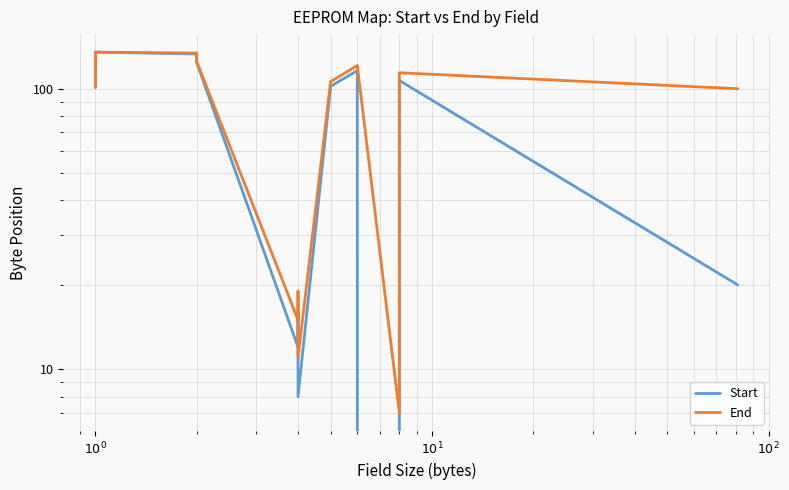

Does the chart display data point markers on the line(s)?

No